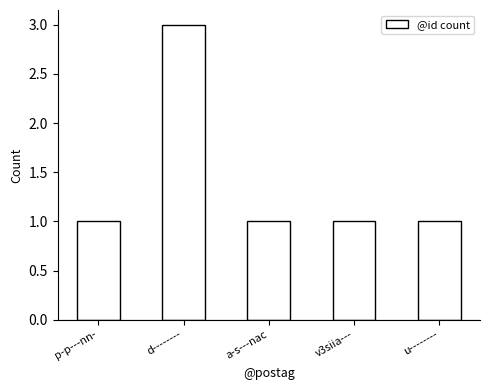

What is the minimum value shown in the chart?

1